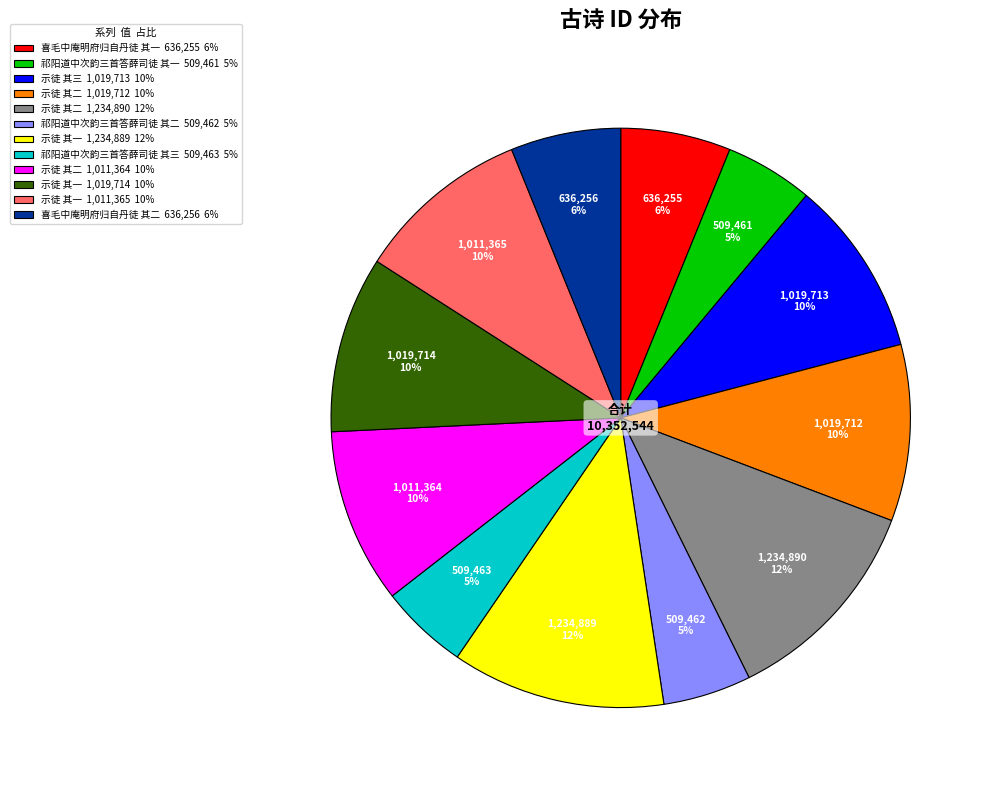

Combined, do 喜毛中庵明府归自丹徒 其二 636,256 6% and 示徒 其三 1,019,713 10% account for over 50%?

No